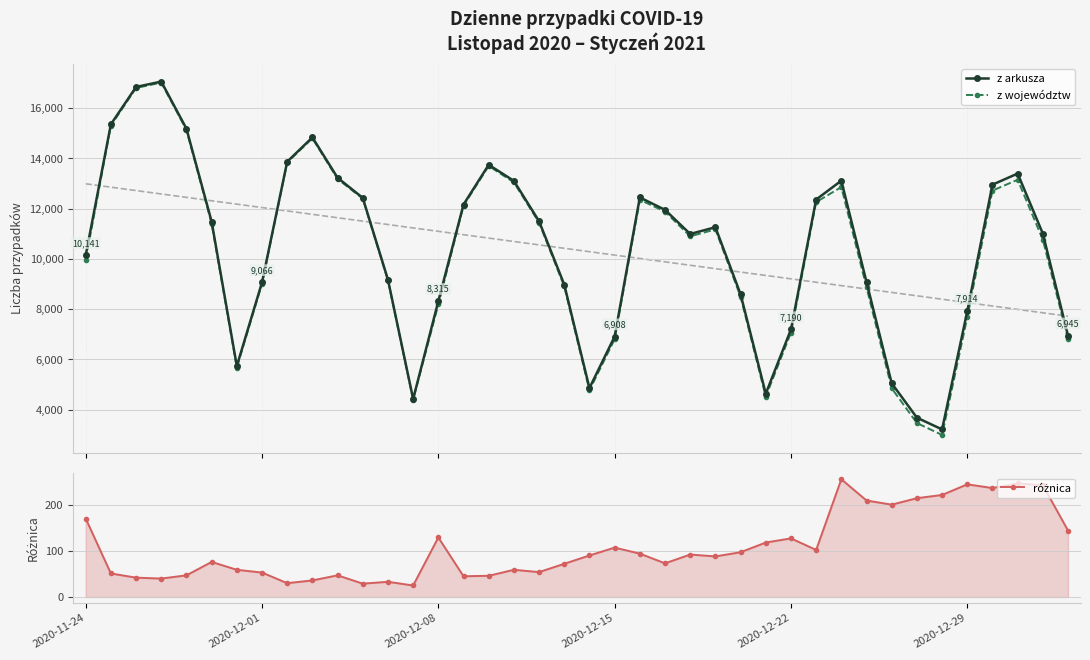

What is the difference between the highest and lowest values at 16?

13701